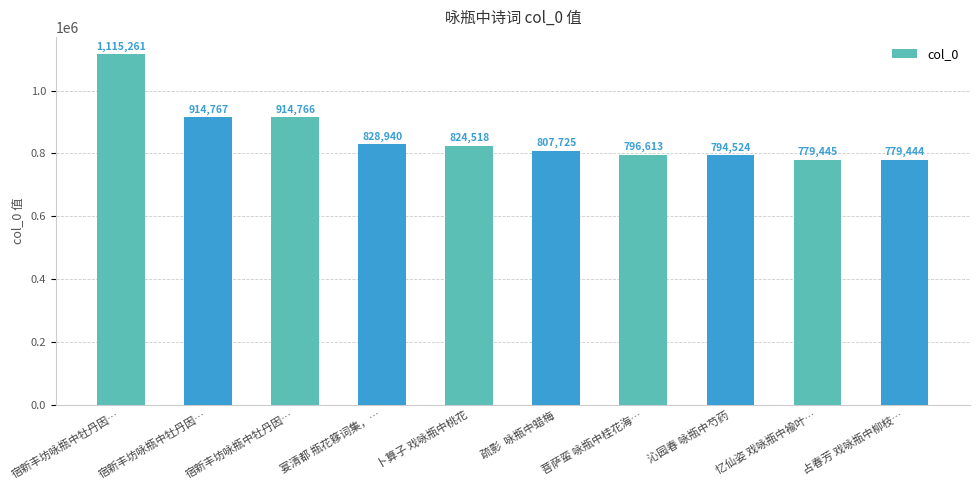

Are the bars horizontal?

No